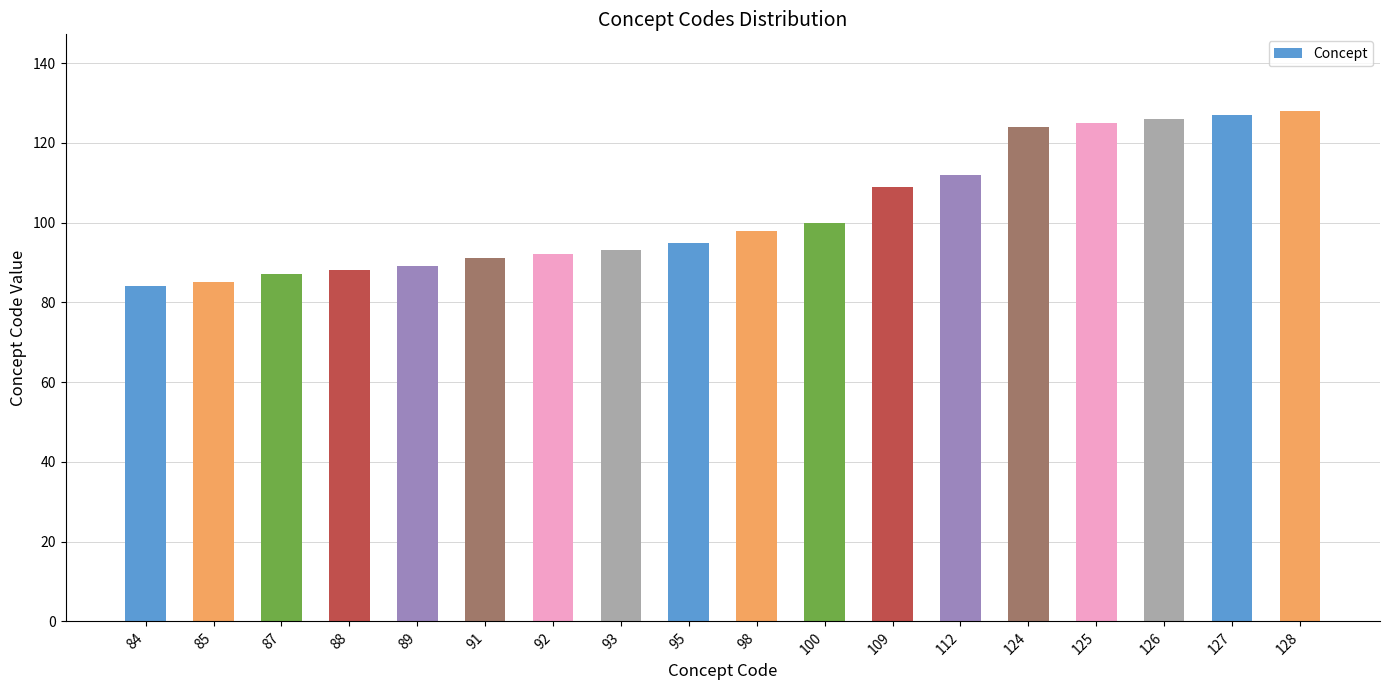

Where is the data nearest to the value 106?

109